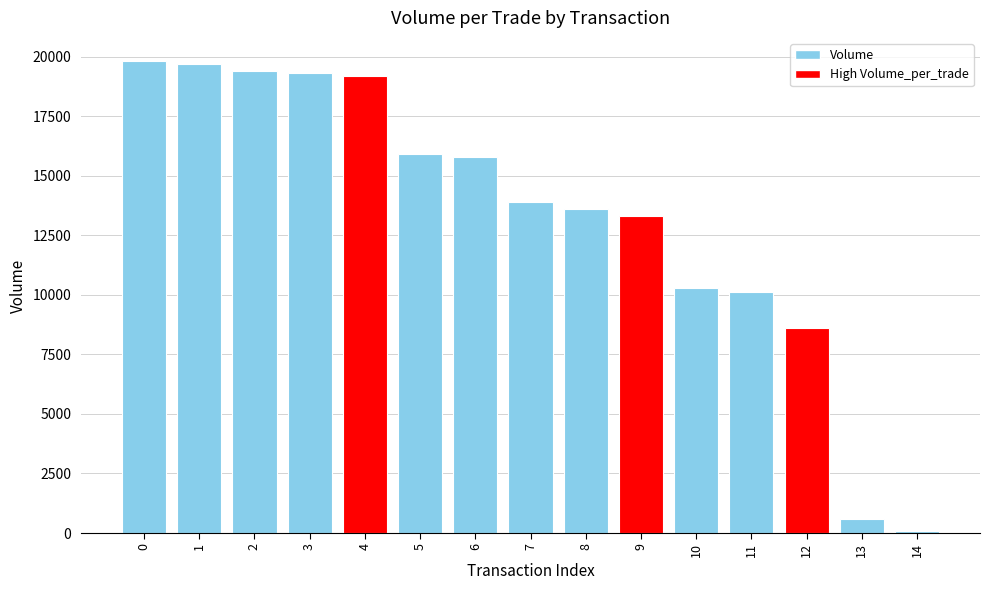

What is the difference between the values at 13 and 8?

13000